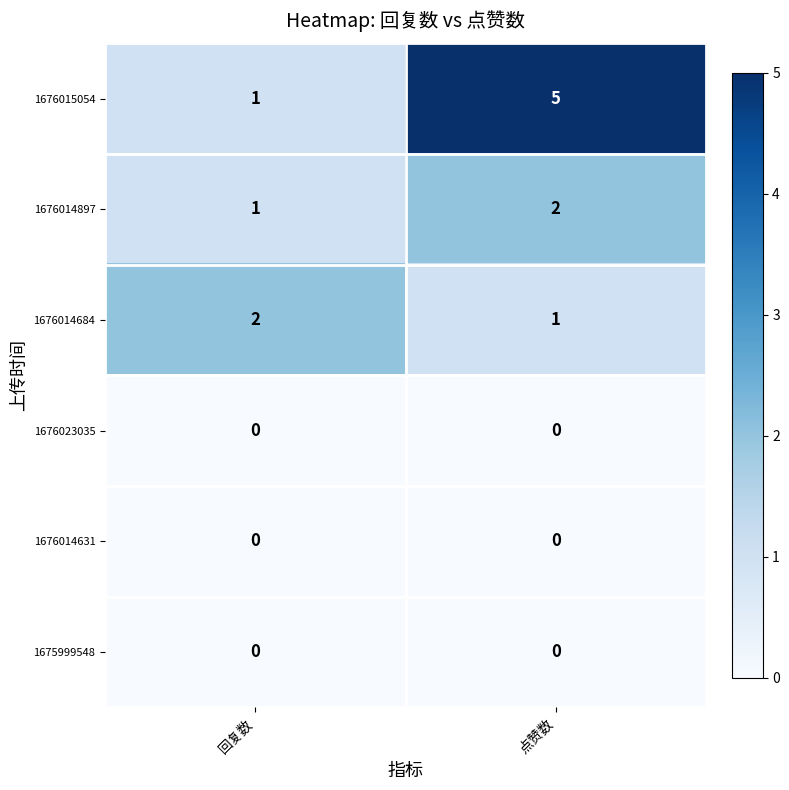

Which series has the largest total across all categories?

1676015054